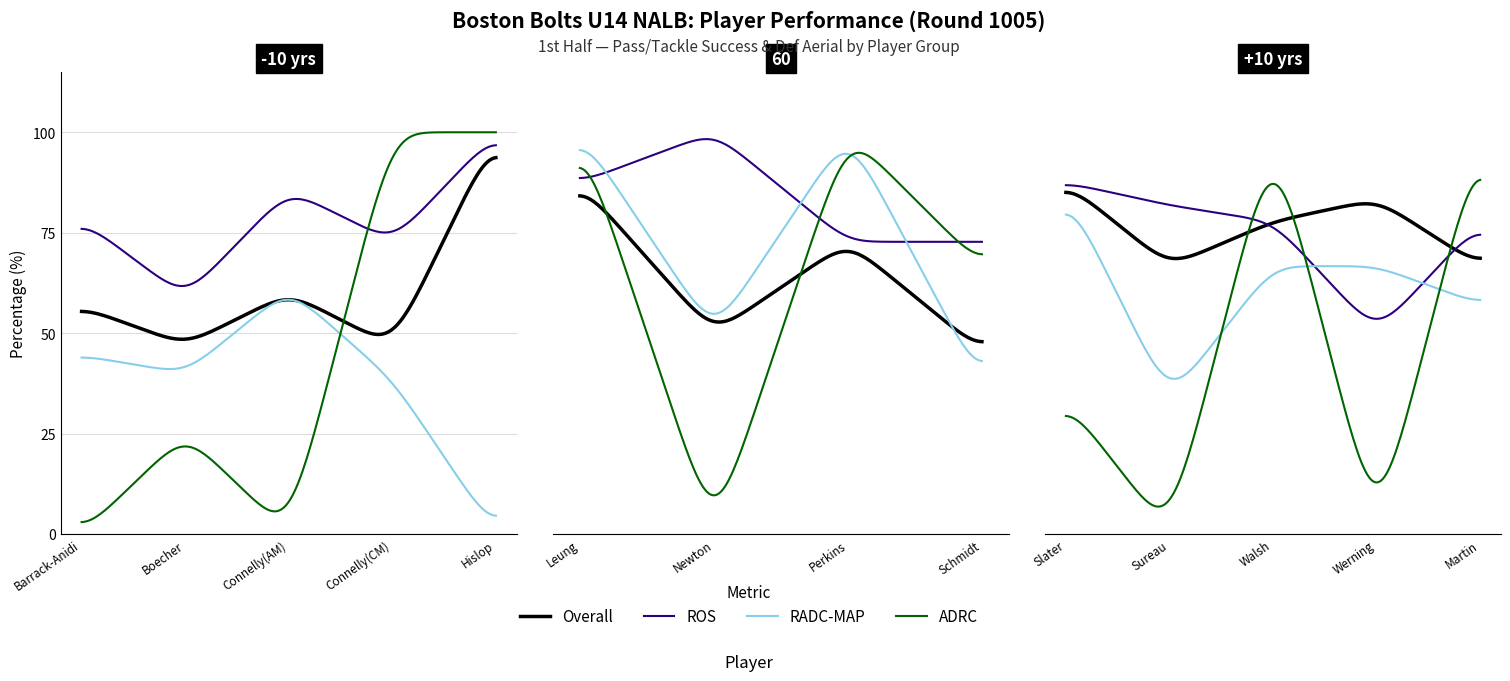

At which label does Success reach its minimum?

Schmidt